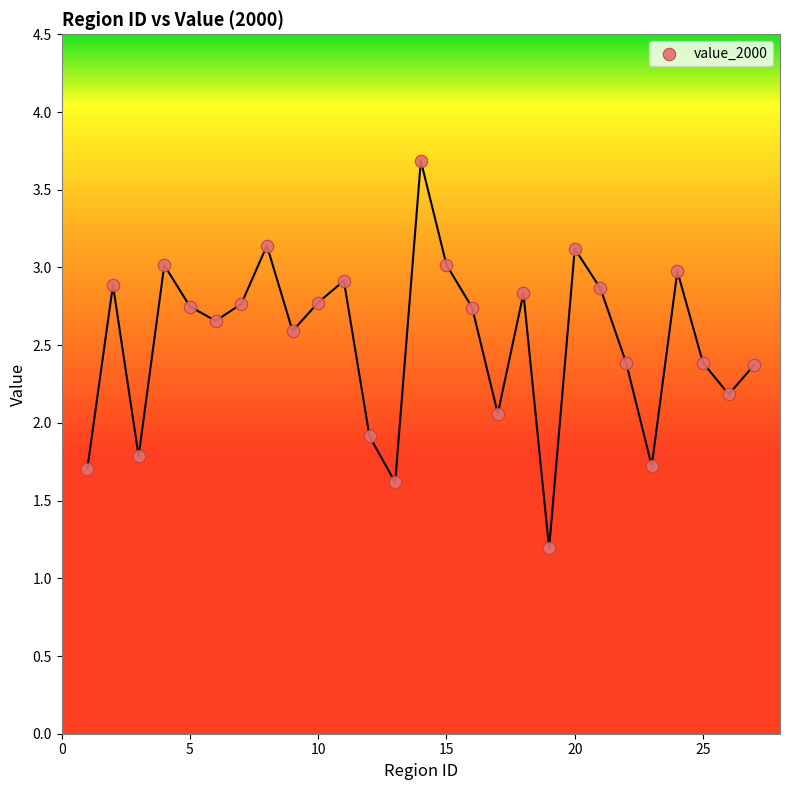

What is the range of X values (max minus min)?

26.0